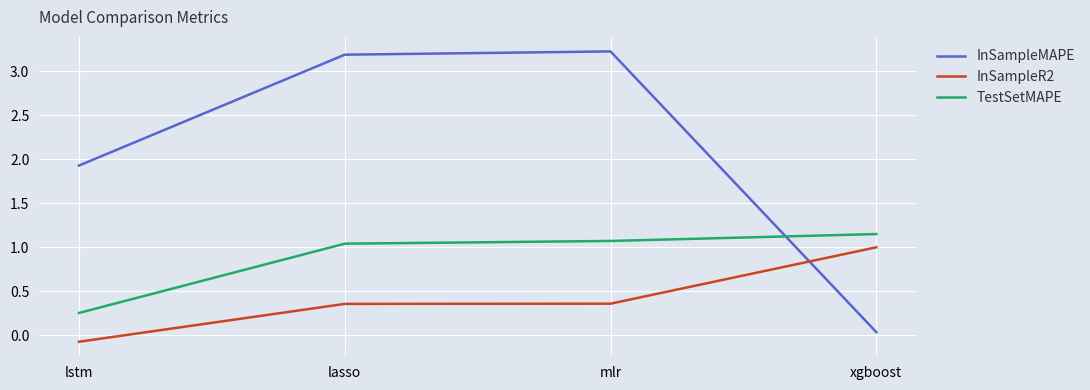

The InSampleR2 series shows 0.2 at lasso. True or false?

False